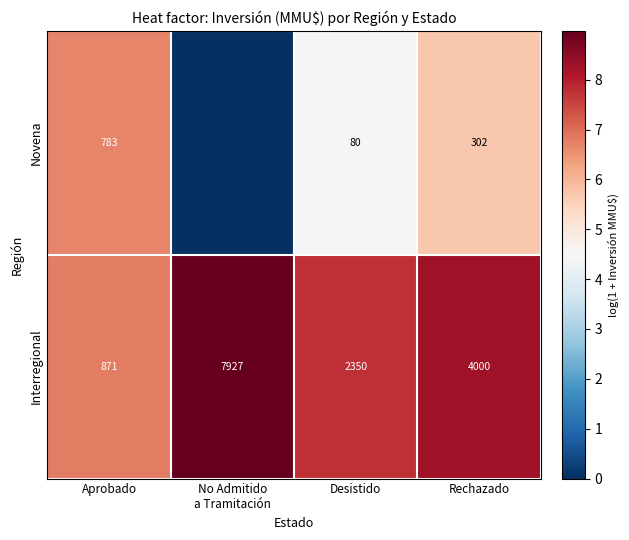

Count the Interregional values in the range 2350 to 7927.

3